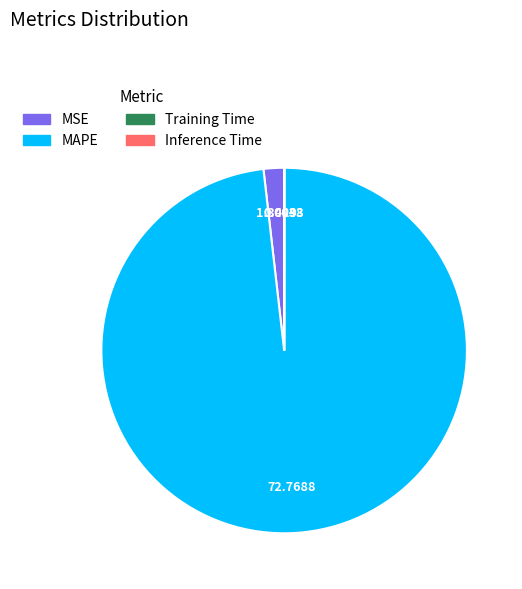

What is the majority slice?

MAPE